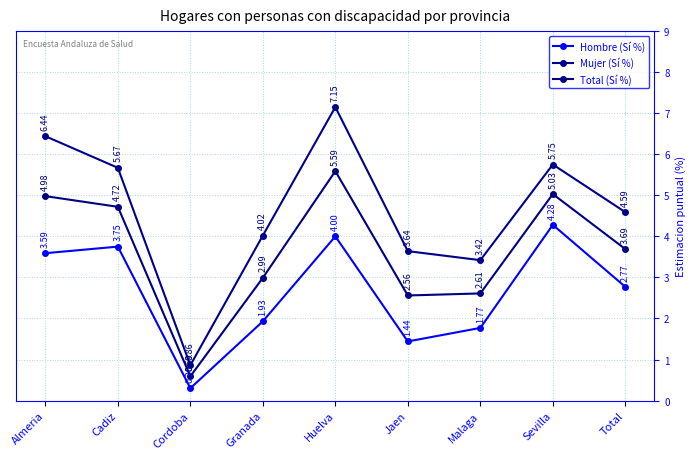

How many data points in Hombre (Sí %) are above 2?

5